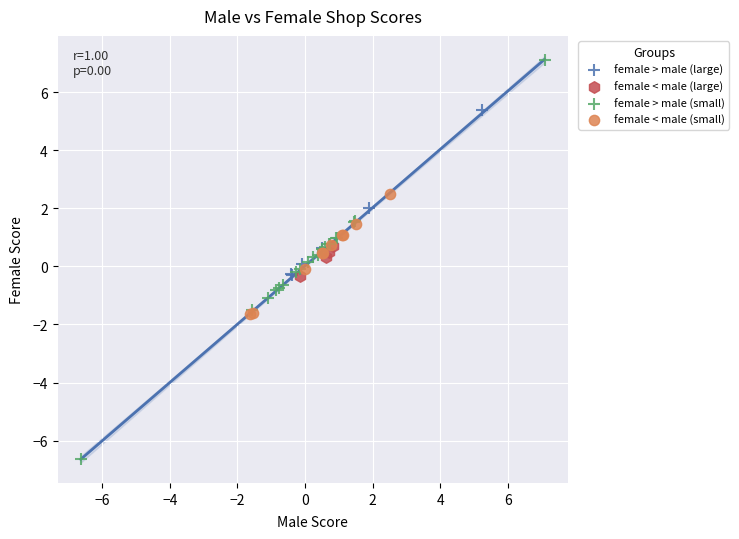

Which series has the widest spread of Y values?

female > male (small)